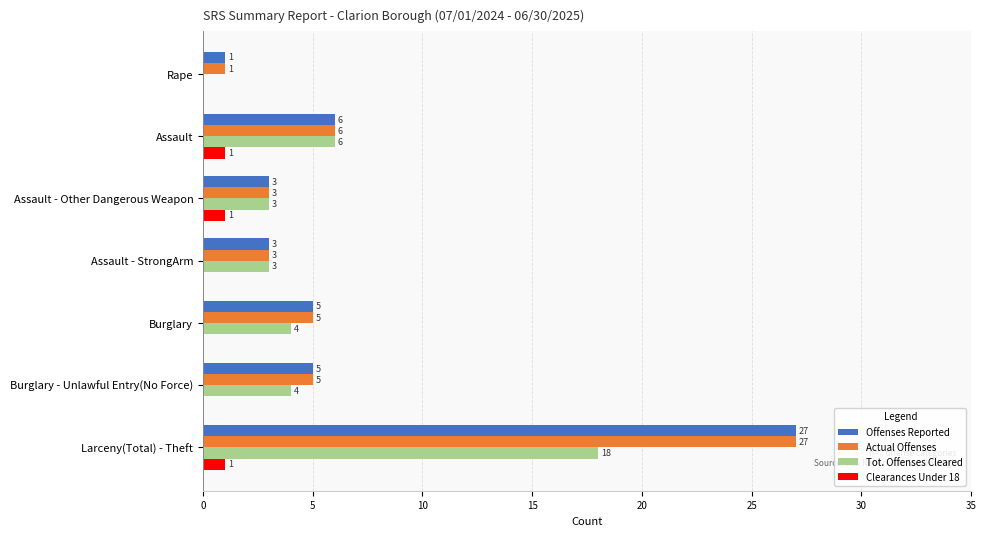

How many categories are shown in the chart?

7